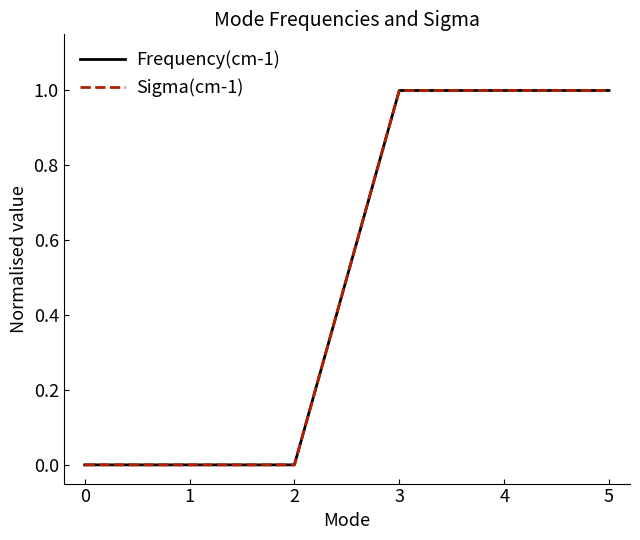

Is it true that Sigma(cm-1) equals 1.6 at 5?

False